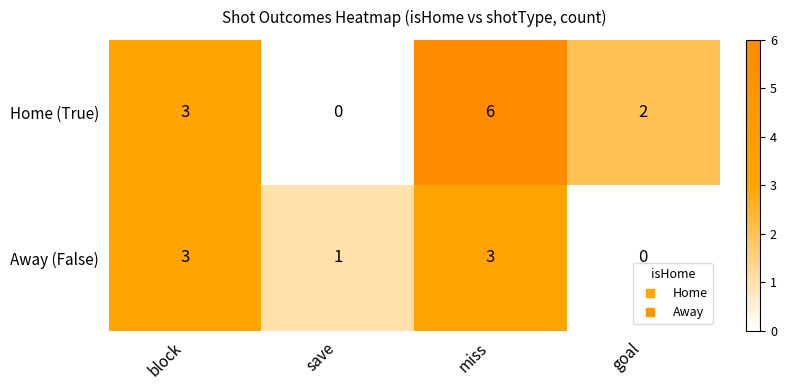

List the series in order of their peak value, highest first.

Home (True), Away (False)